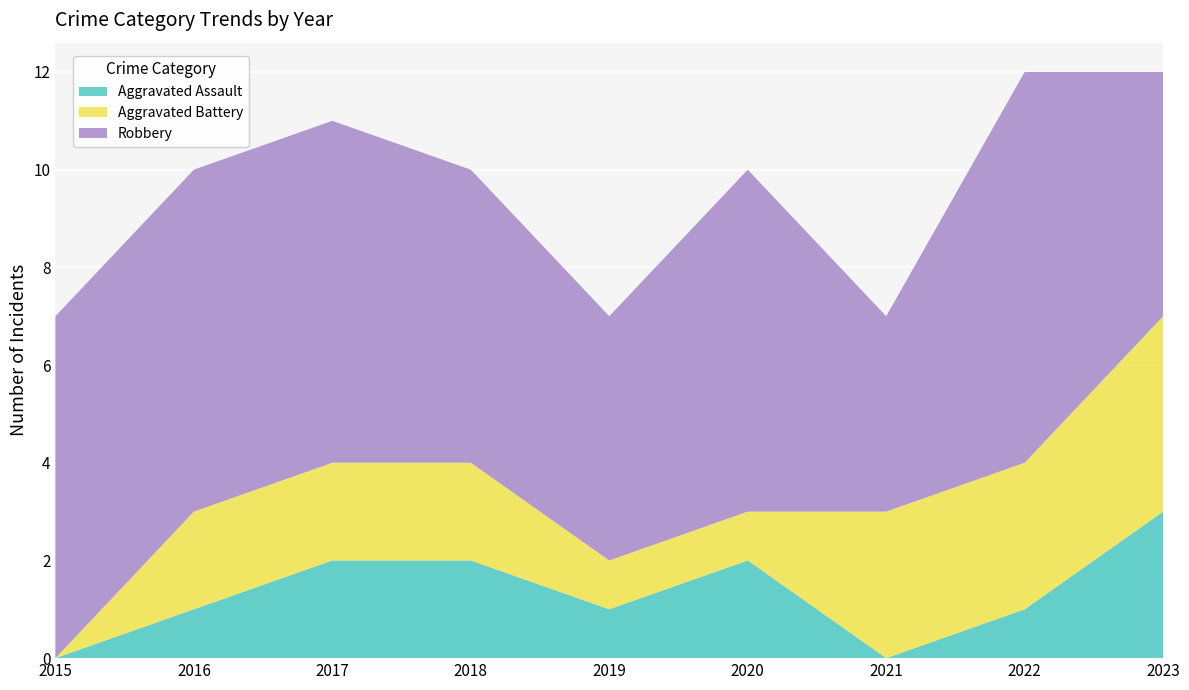

Reading left to right, list all the values displayed in this chart.

Aggravated Assault: 0	1	2	2	1	2	0	1	3
Aggravated Battery: 0	2	2	2	1	1	3	3	4
Robbery: 7	7	7	6	5	7	4	8	5